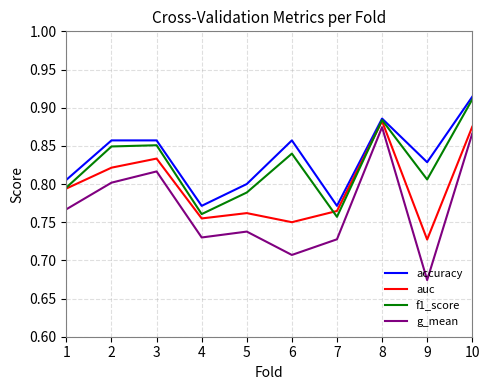

Is the value of auc at 1 greater than the value of accuracy at 8?

No